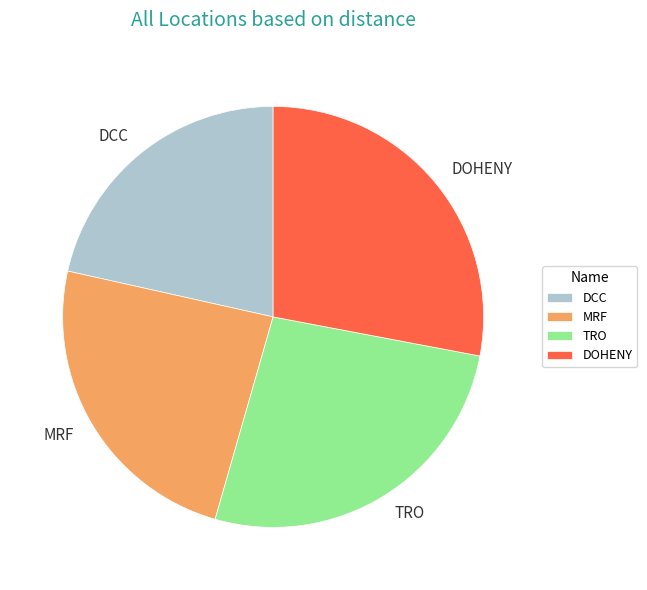

How many segments does this pie chart have?

4